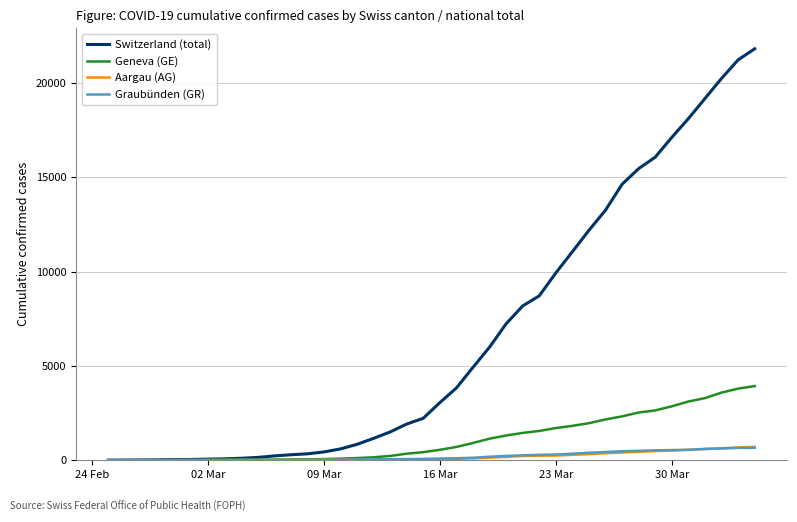

How many lines are shown in the chart?

4